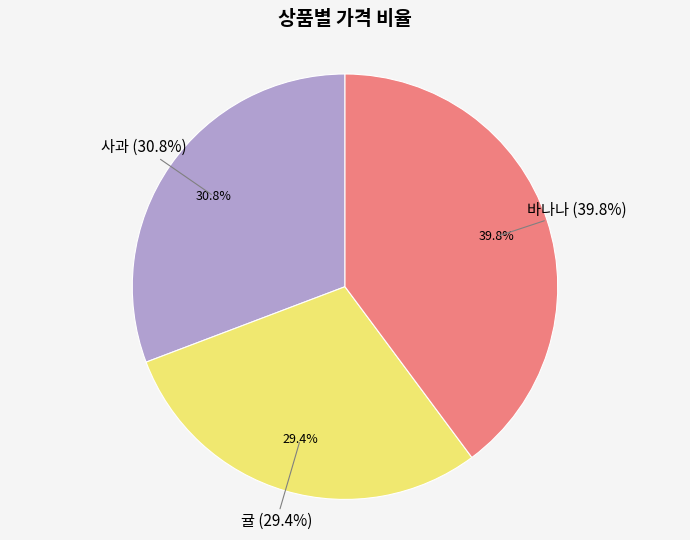

How many segments does this pie chart have?

3